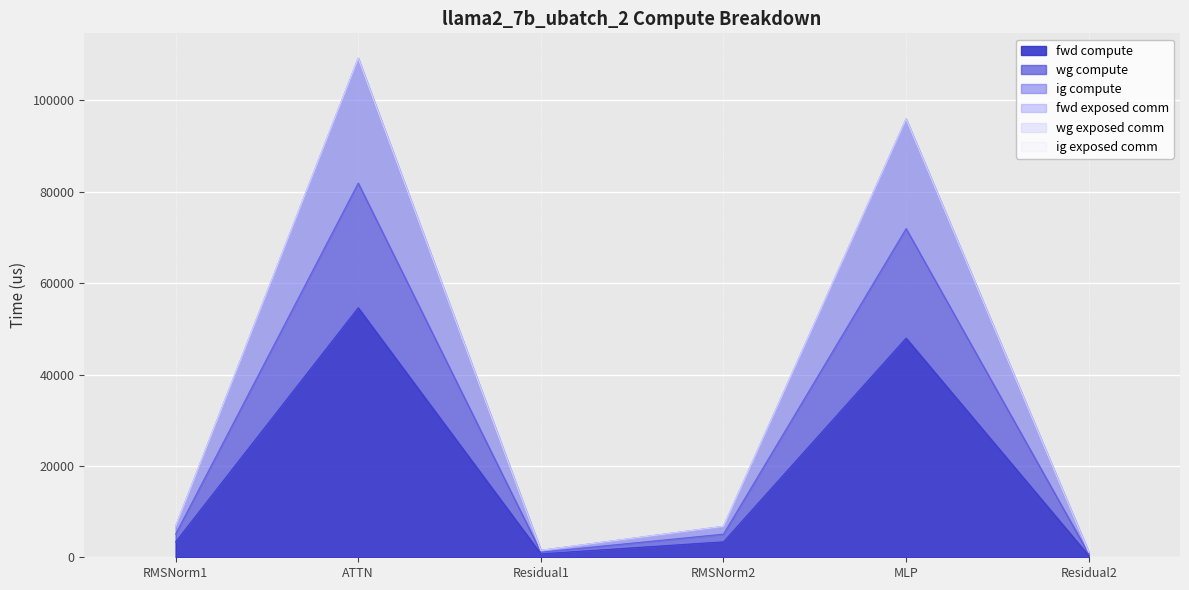

What is the sum of all fwd compute values?

110488.7